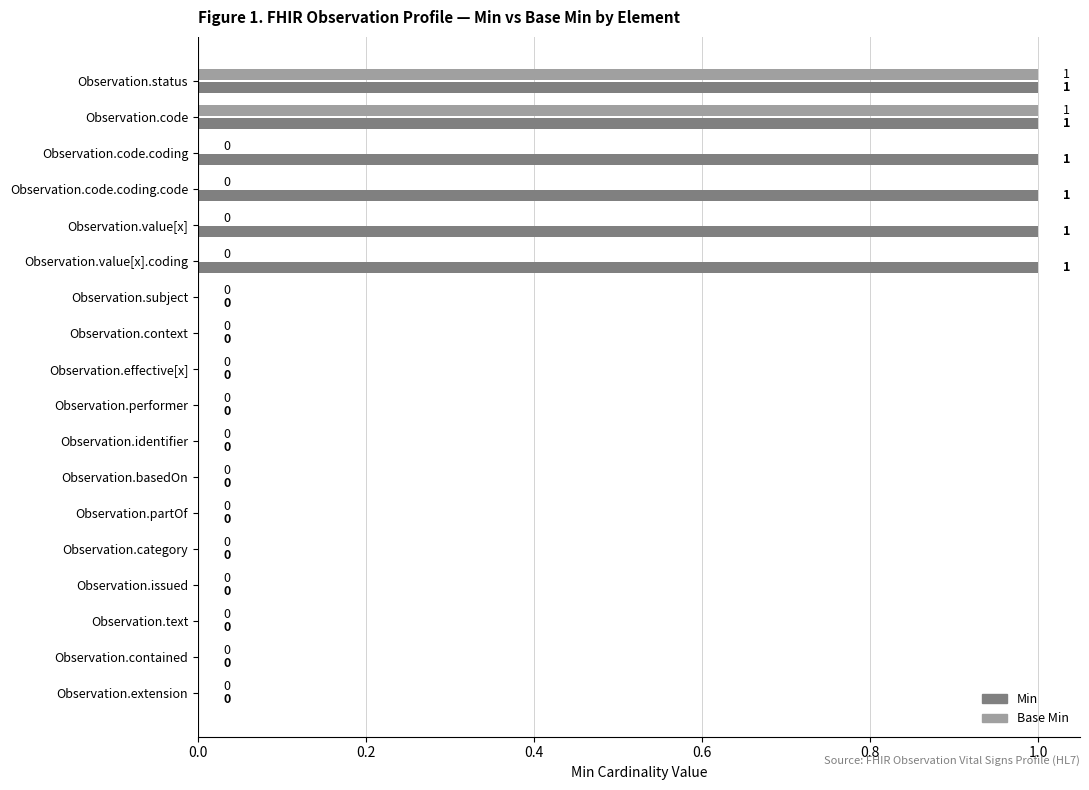

Between Observation.value[x].coding and Observation.value[x], which is larger?

Observation.value[x].coding